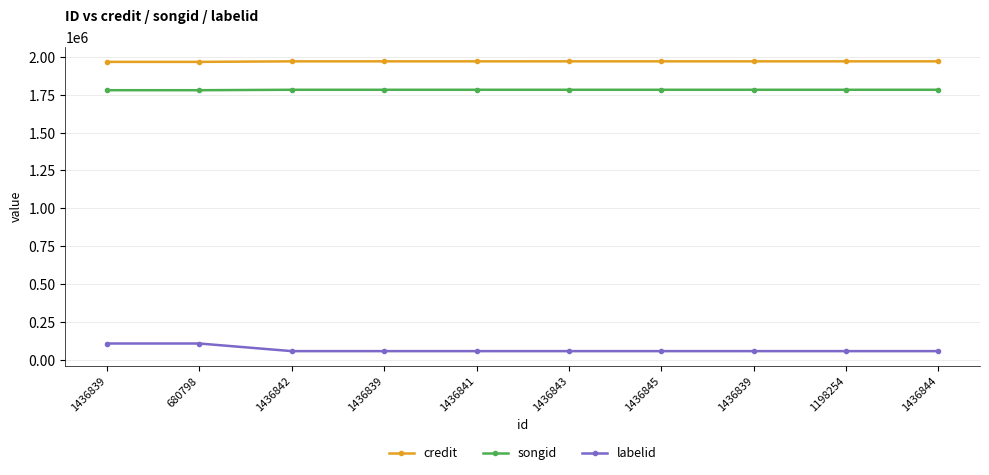

Count the number of categories in the chart.

10